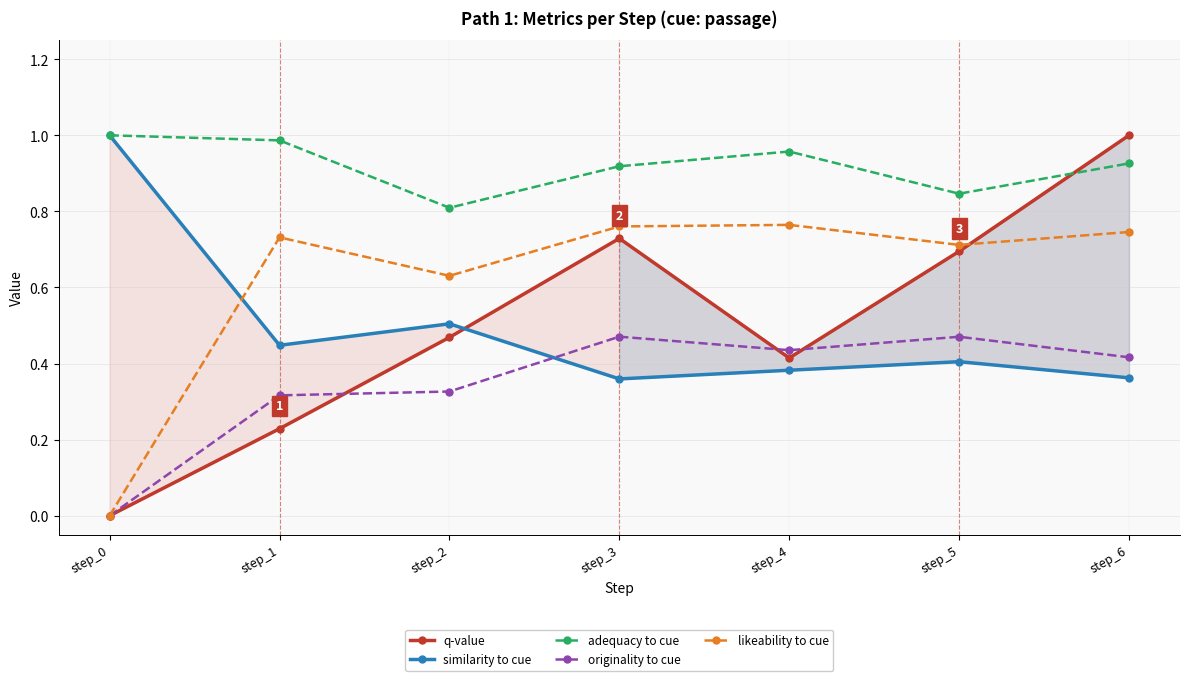

Reading right to left, list all the values displayed in this chart.

q-value: step_6=1.0	step_5=0.7	step_4=0.4	step_3=0.7	step_2=0.5	step_1=0.2	step_0=0.0
similarity to cue: step_6=0.4	step_5=0.4	step_4=0.4	step_3=0.4	step_2=0.5	step_1=0.4	step_0=1.0
adequacy to cue: step_6=0.9	step_5=0.8	step_4=1.0	step_3=0.9	step_2=0.8	step_1=1.0	step_0=1.0
originality to cue: step_6=0.4	step_5=0.5	step_4=0.4	step_3=0.5	step_2=0.3	step_1=0.3	step_0=0.0
likeability to cue: step_6=0.7	step_5=0.7	step_4=0.8	step_3=0.8	step_2=0.6	step_1=0.7	step_0=0.0